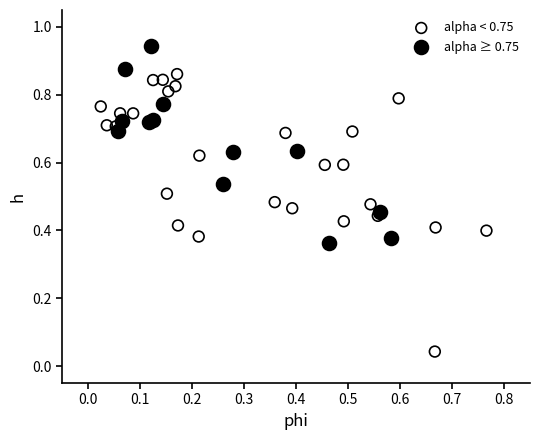

Which series reaches the maximum Y coordinate?

alpha ≥ 0.75